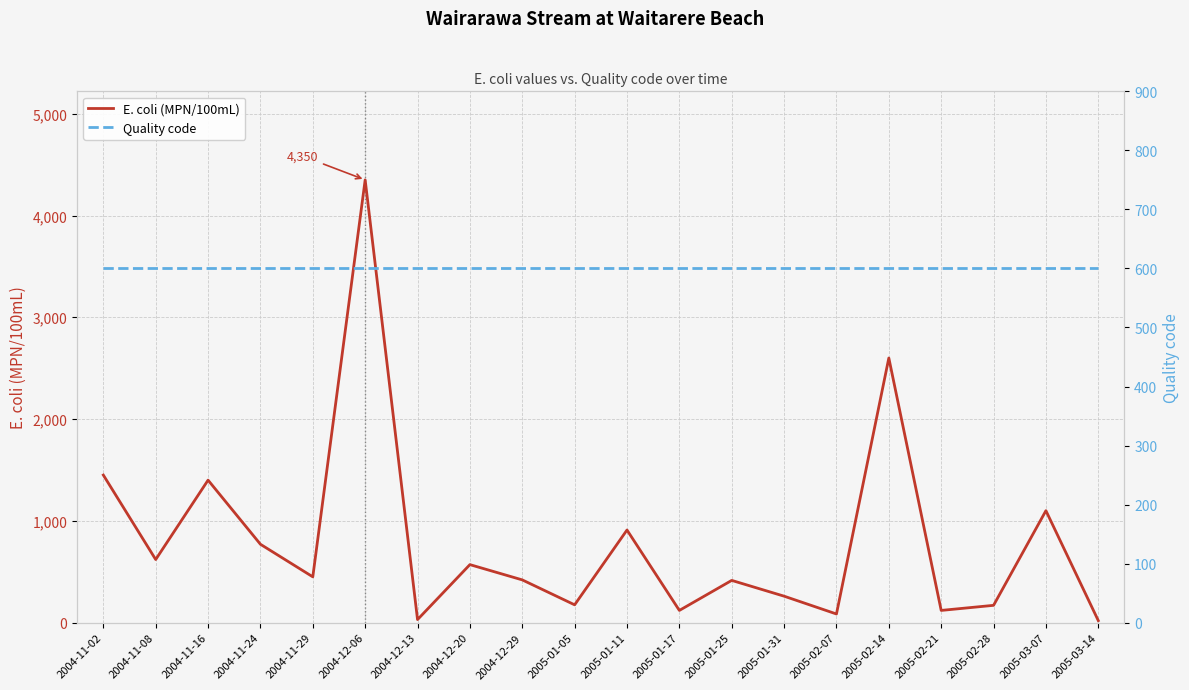

Read the Quality code value at 2004-11-24.

600